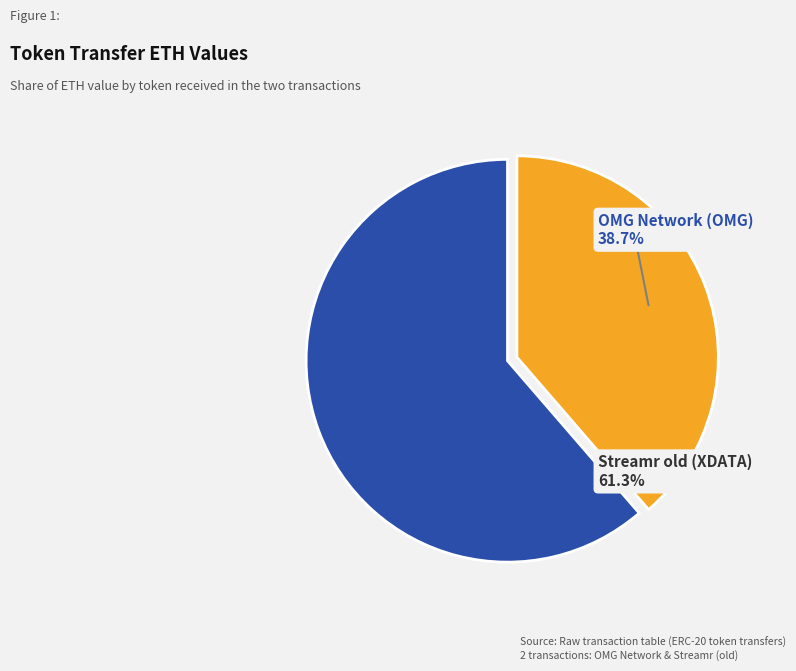

True or false: Streamr old (XDATA) accounts for 61% of the total.

True